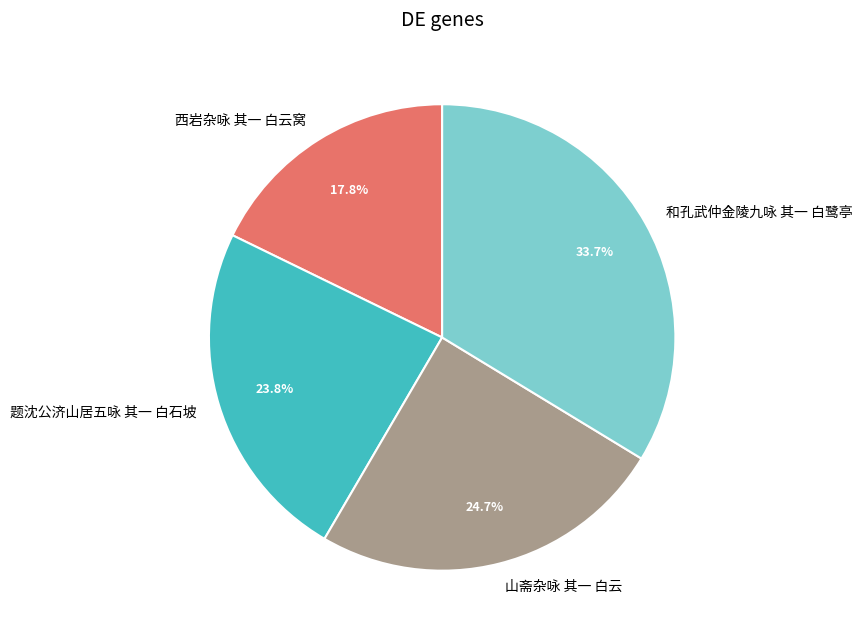

Does any single category account for the majority?

No